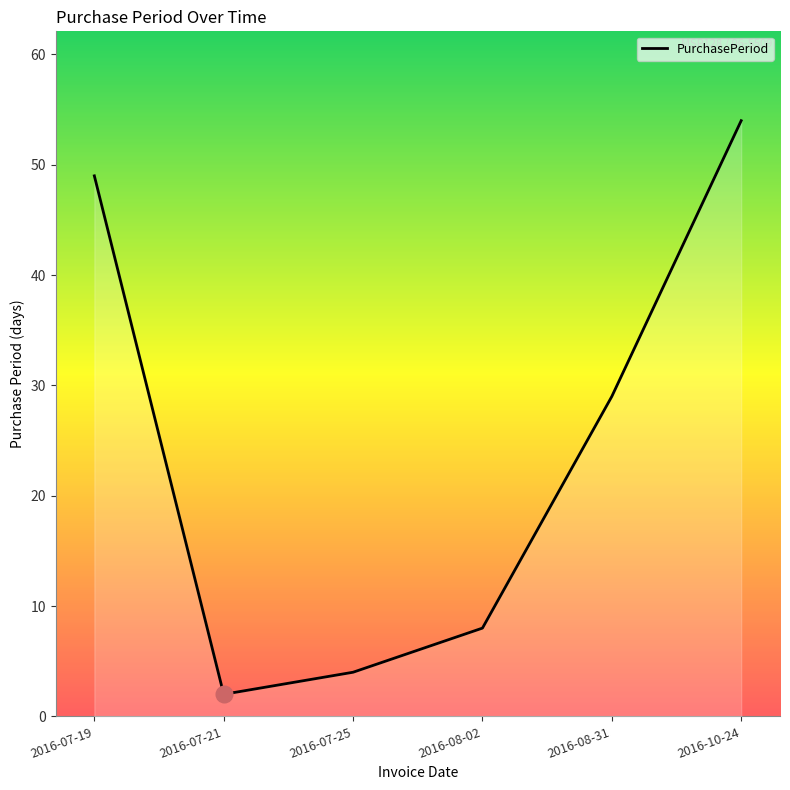

List the labels in order of value, smallest first.

2016-07-21, 2016-07-25, 2016-08-02, 2016-08-31, 2016-07-19, 2016-10-24